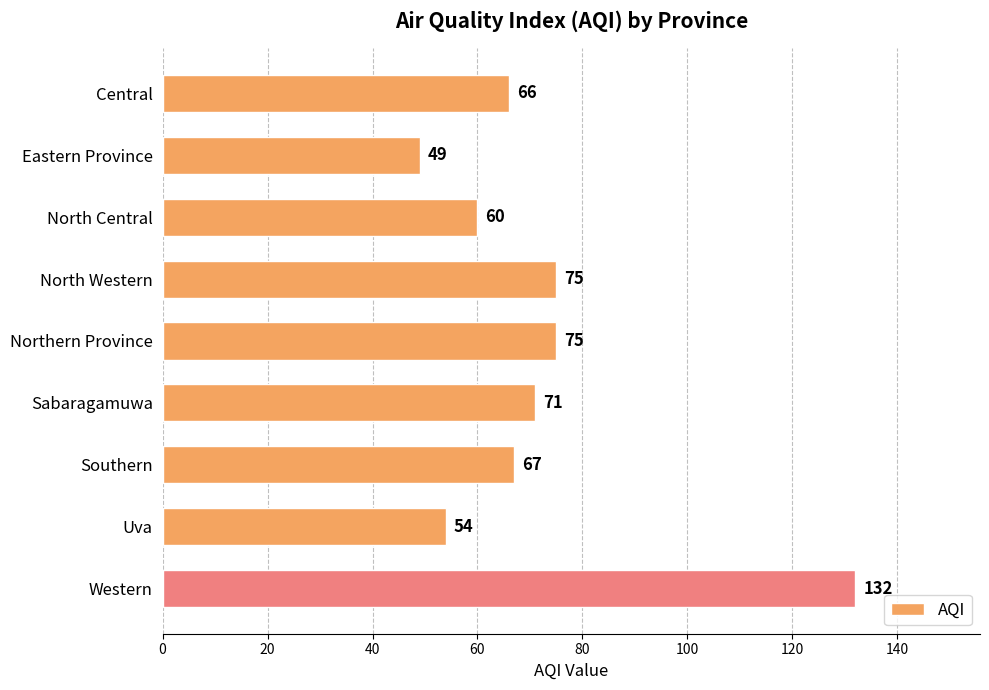

What is the average value?

72